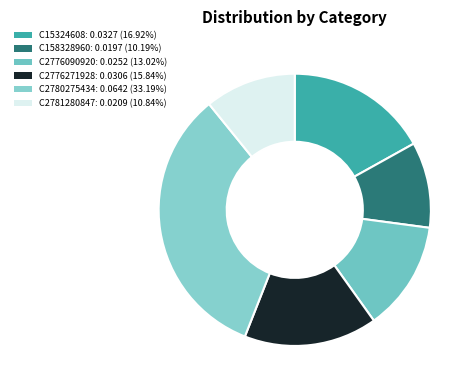

True or false: C158328960 accounts for 3% of the total.

False